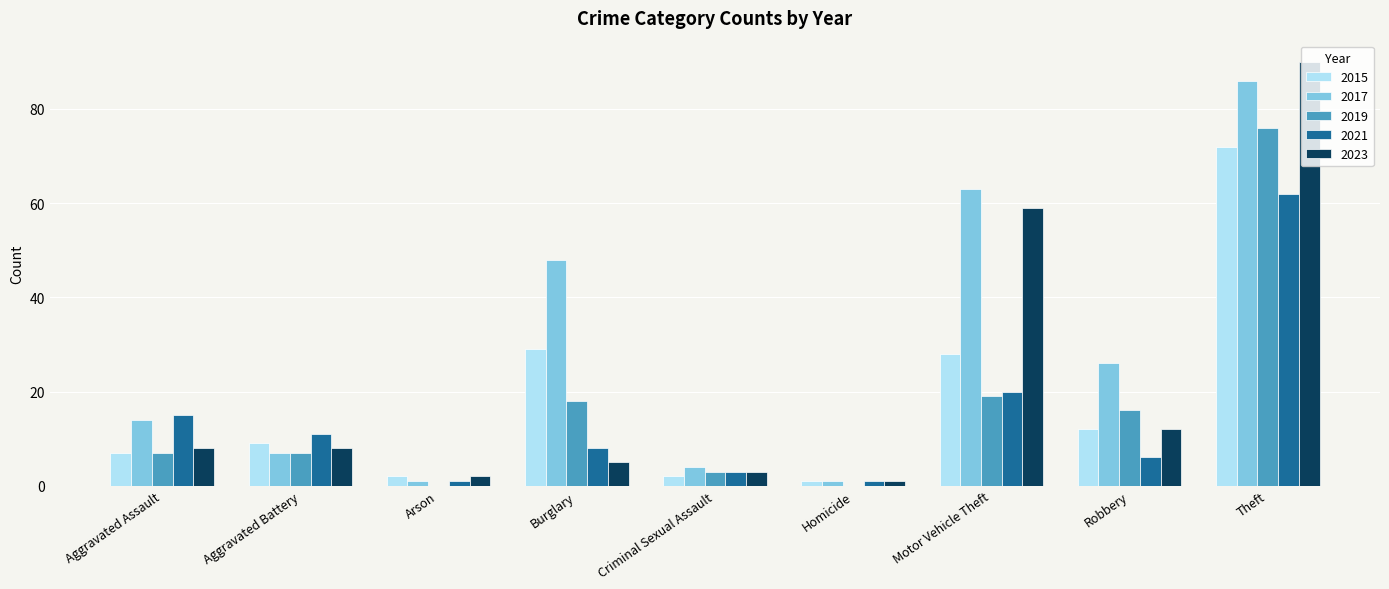

Reading left to right, transcribe all the data shown in this chart.

2015: 7	9	2	29	2	1	28	12	72
2017: 14	7	1	48	4	1	63	26	86
2019: 7	7	0	18	3	0	19	16	76
2021: 15	11	1	8	3	1	20	6	62
2023: 8	8	2	5	3	1	59	12	90